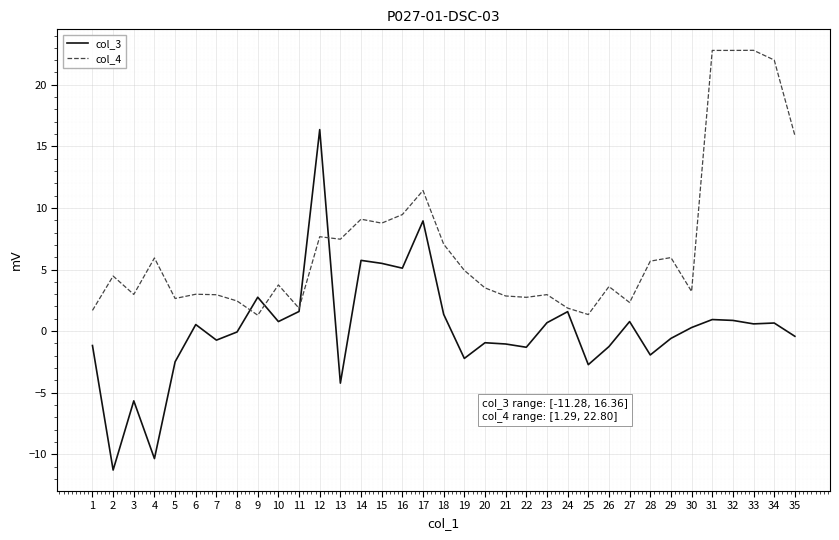

How many interior local peaks does the col_3 series have?

11